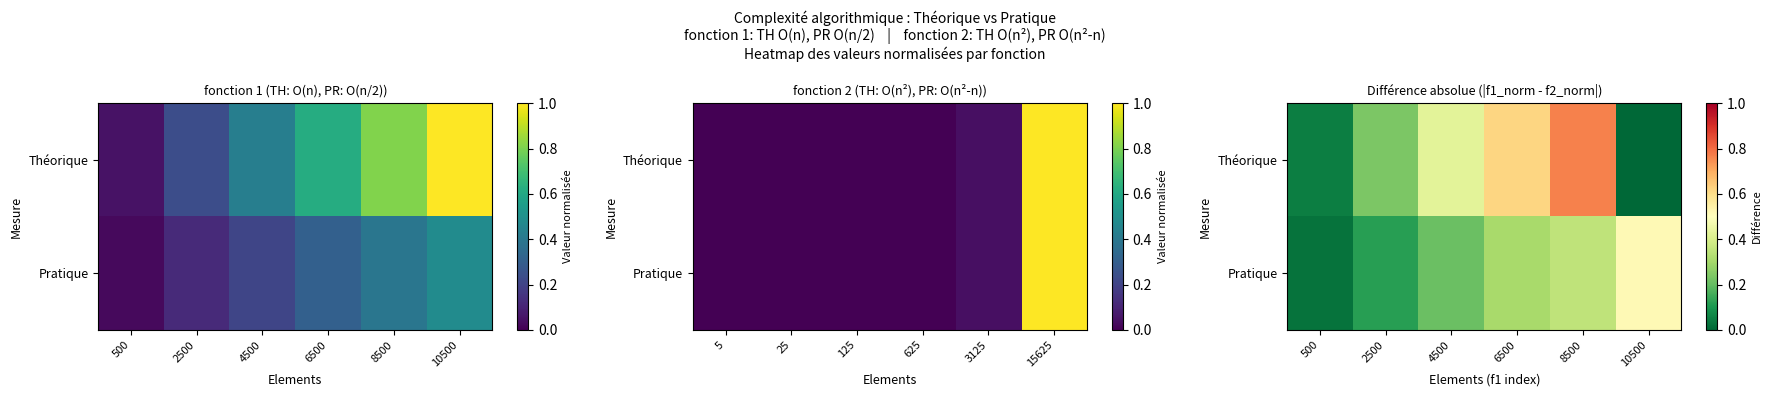

Count the number of categories in the chart.

6